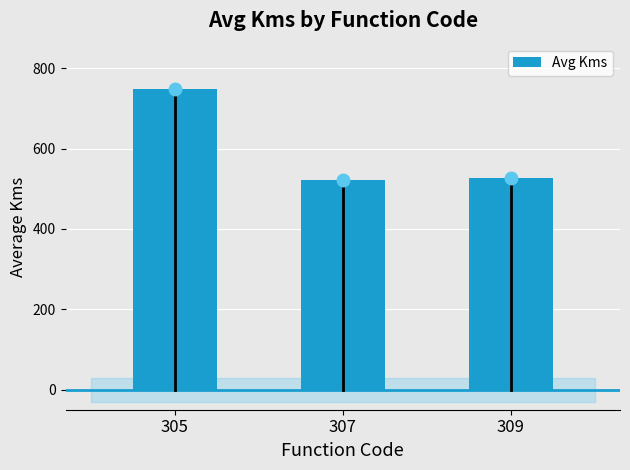

What is the value of the 2nd bar from the left?

523